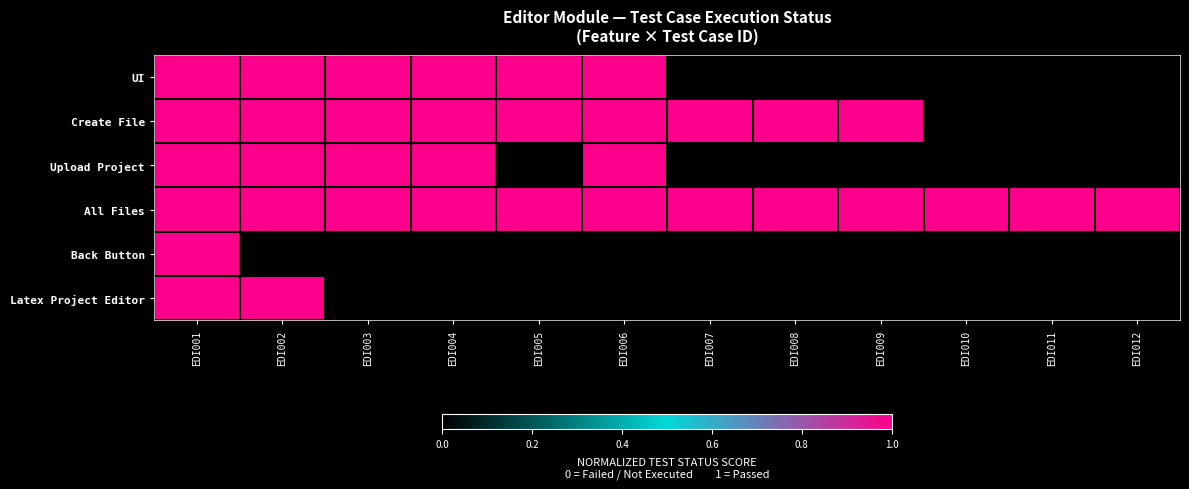

At EDI005, list the series in order from largest to smallest.

UI, Create File, All Files, Upload Project, Back Button, Latex Project Editor